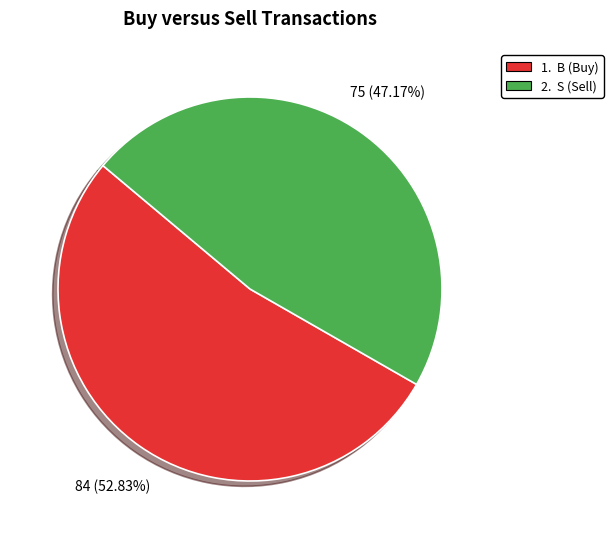

Is there any slice that represents more than half of the pie?

Yes